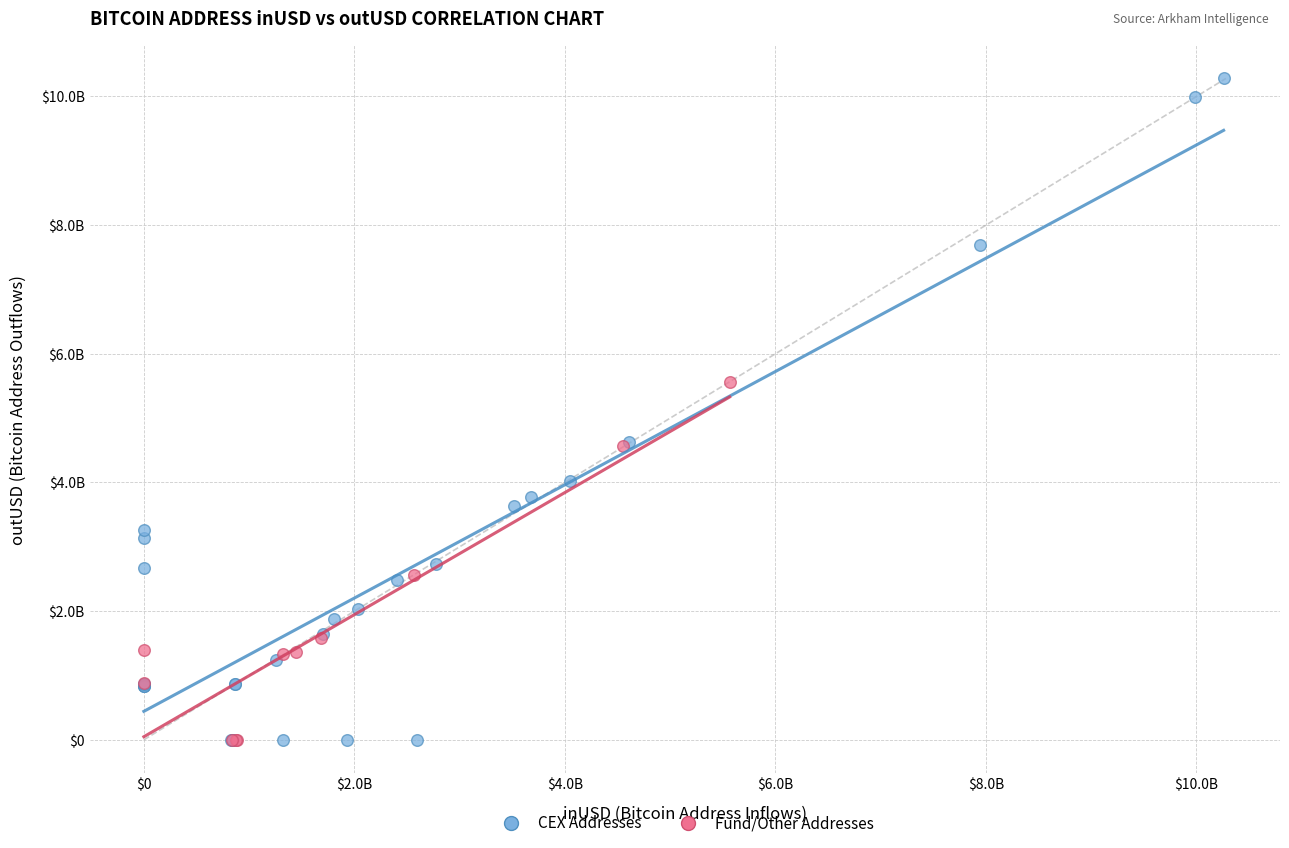

What are all the series names shown in the legend?

CEX Addresses, Fund/Other Addresses